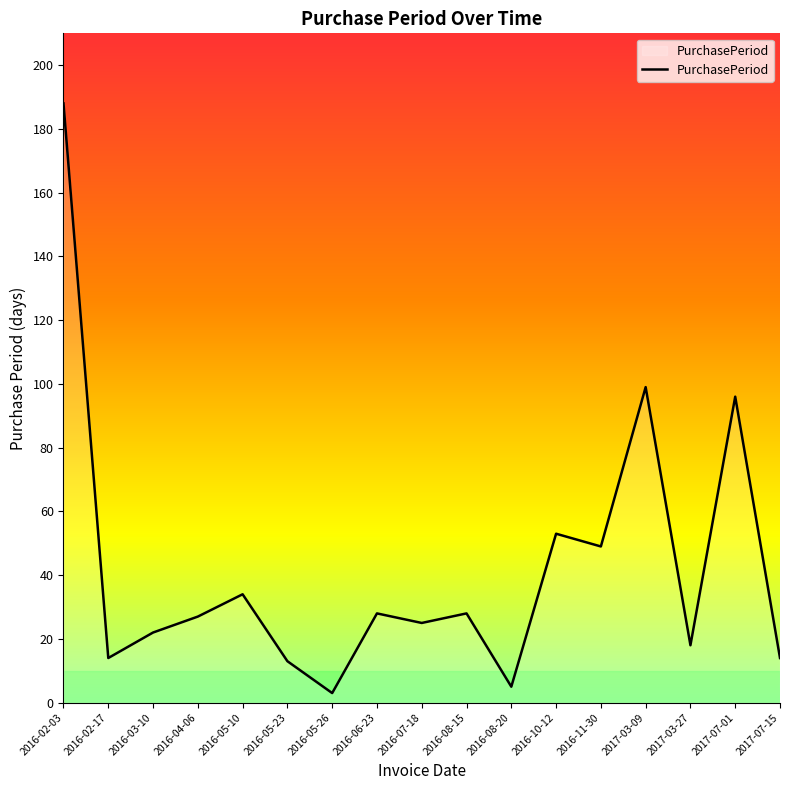

What is the sum of all values?

716